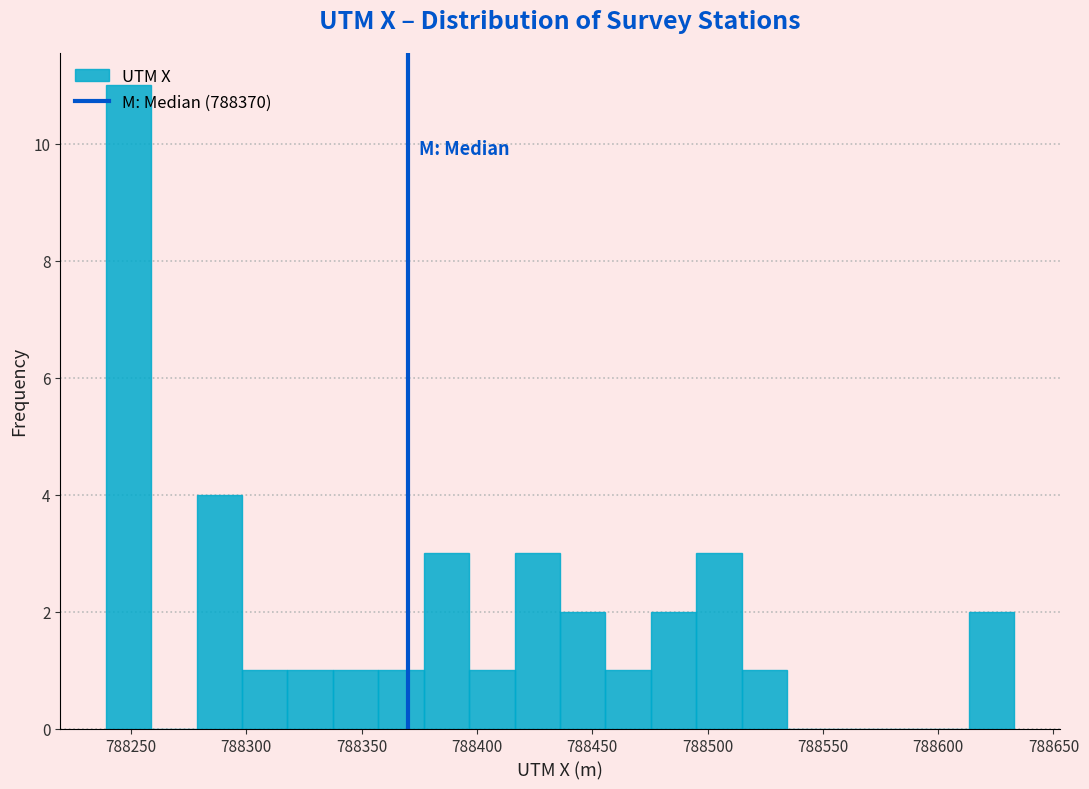

Around what value on the x-axis is the tallest bar? Give the approximate position of its centre, as read against the axis.

788250